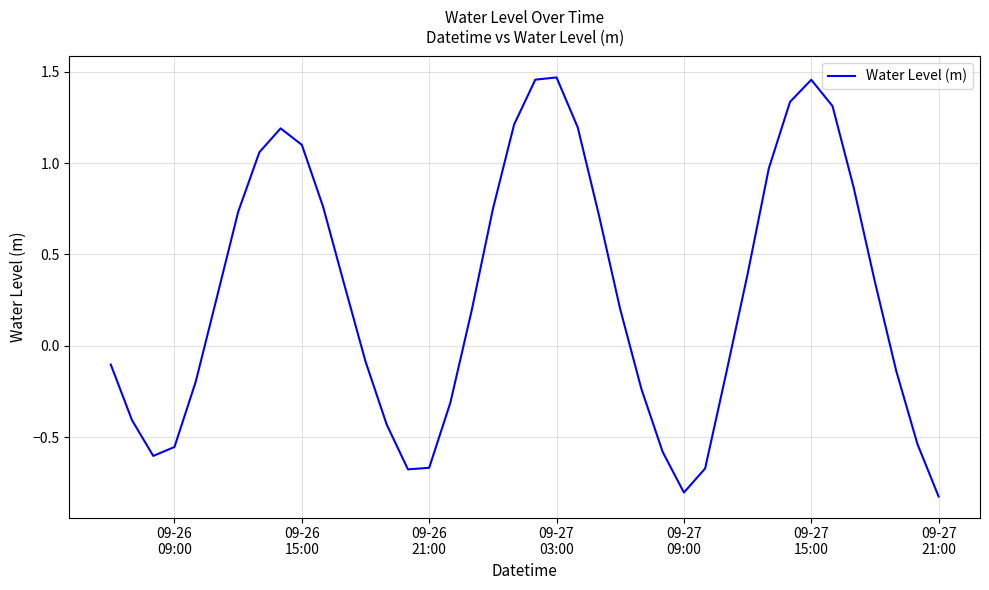

How many positive values are there?

22